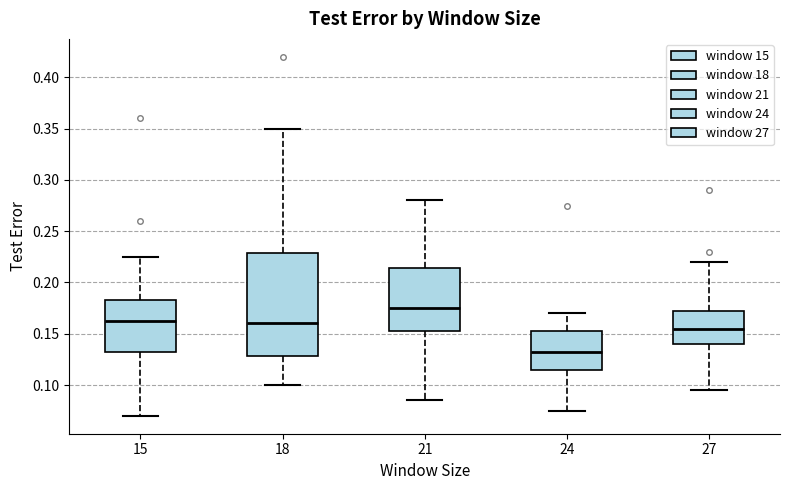

Reading left to right, transcribe this box plot: for each box, give where its median line is, the range the box spans, and where its two whiskers end, as read against the y-axis. The values are not printed on the chart, so give them approximately, as read against the axis.

15: median 0.165, box 0.135 to 0.185, whiskers 0.070 to 0.225
18: median 0.160, box 0.130 to 0.230, whiskers 0.100 to 0.350
21: median 0.175, box 0.155 to 0.215, whiskers 0.085 to 0.280
24: median 0.135, box 0.115 to 0.155, whiskers 0.075 to 0.170
27: median 0.155, box 0.140 to 0.175, whiskers 0.095 to 0.220